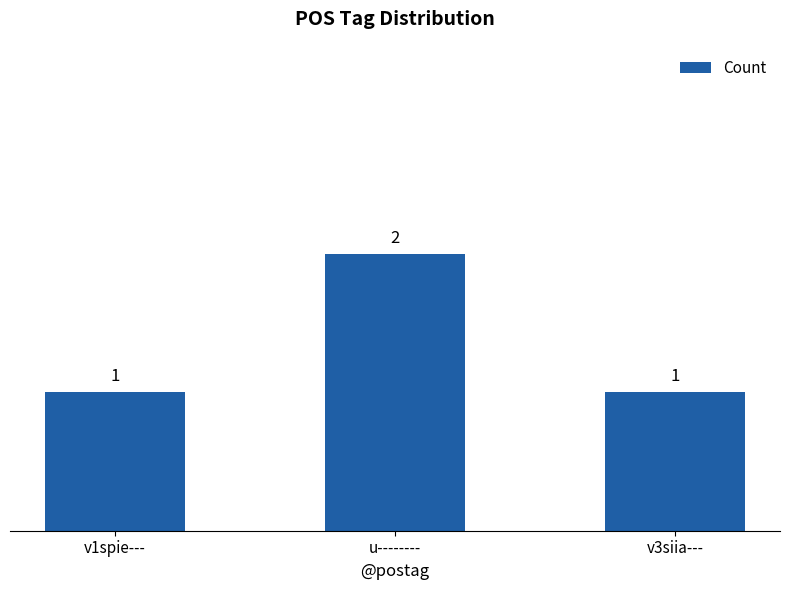

Reading right to left, extract all data points from this chart.

v3siia---=1	u--------=2	v1spie---=1